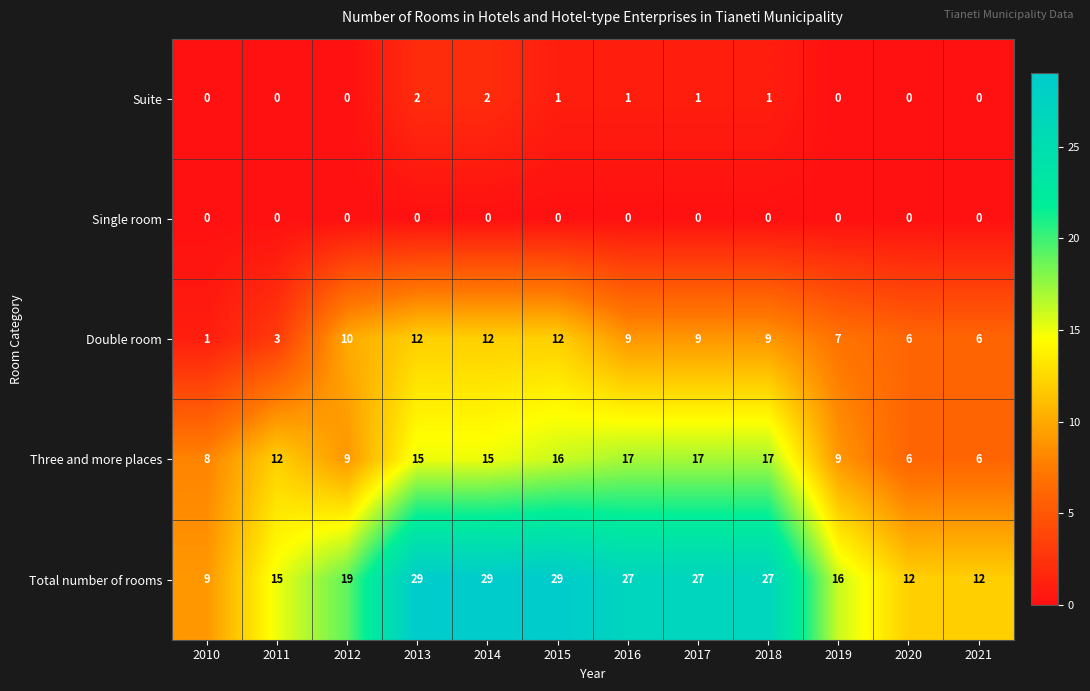

What is the maximum value for Double room?

12